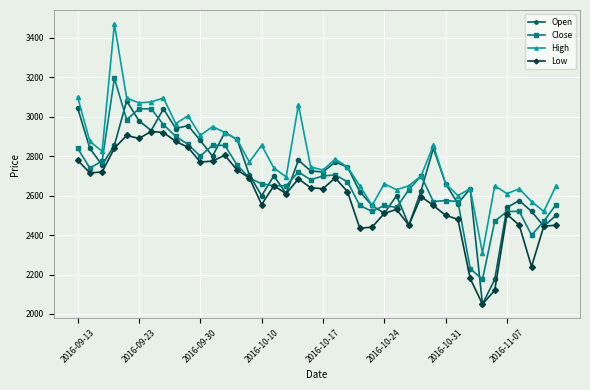

True or false: Low has more than 1 points higher than both neighbors.

True